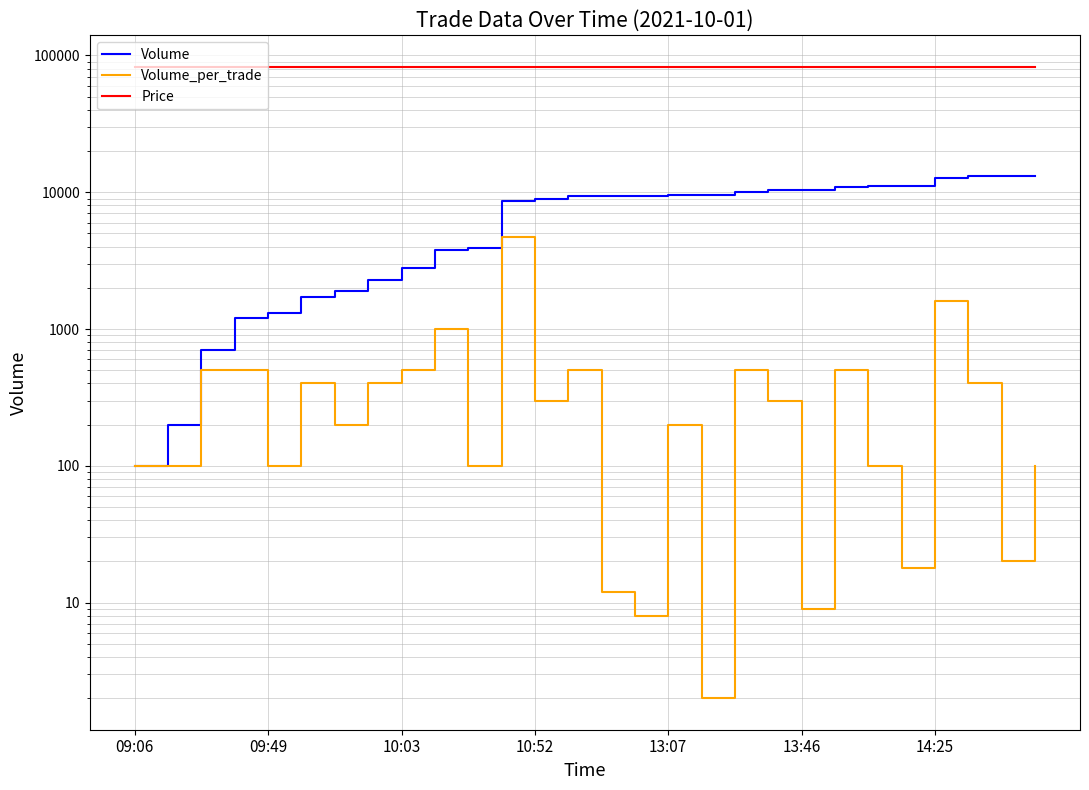

Does the chart display data point markers on the line(s)?

No